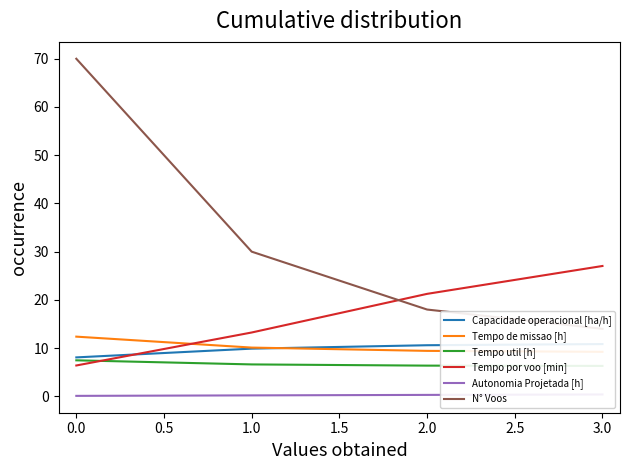

True or false: Tempo por voo [min] has a value of 9.9 at 0.0.

False